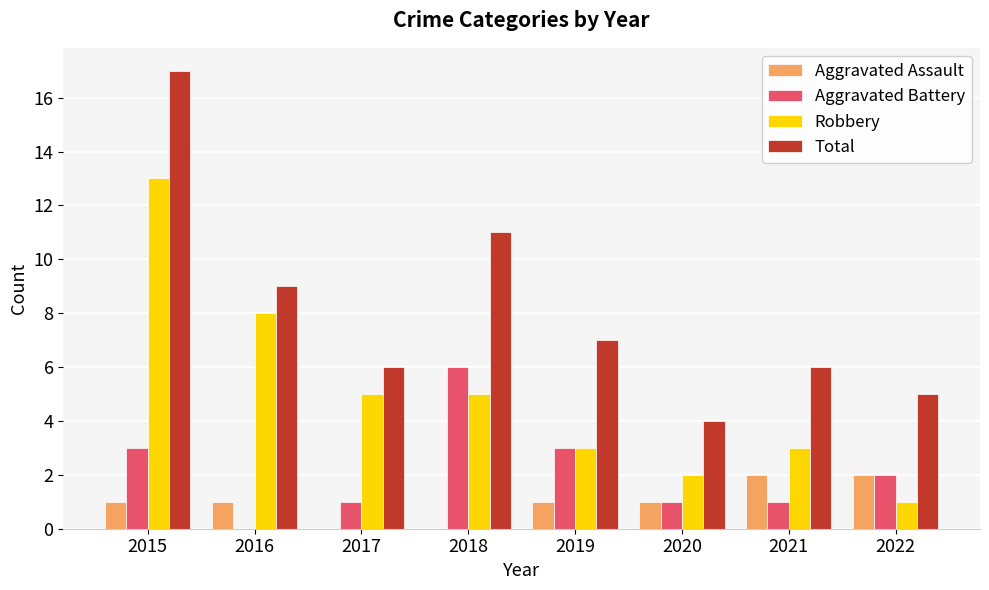

The Robbery series shows 5 at 2019. True or false?

False